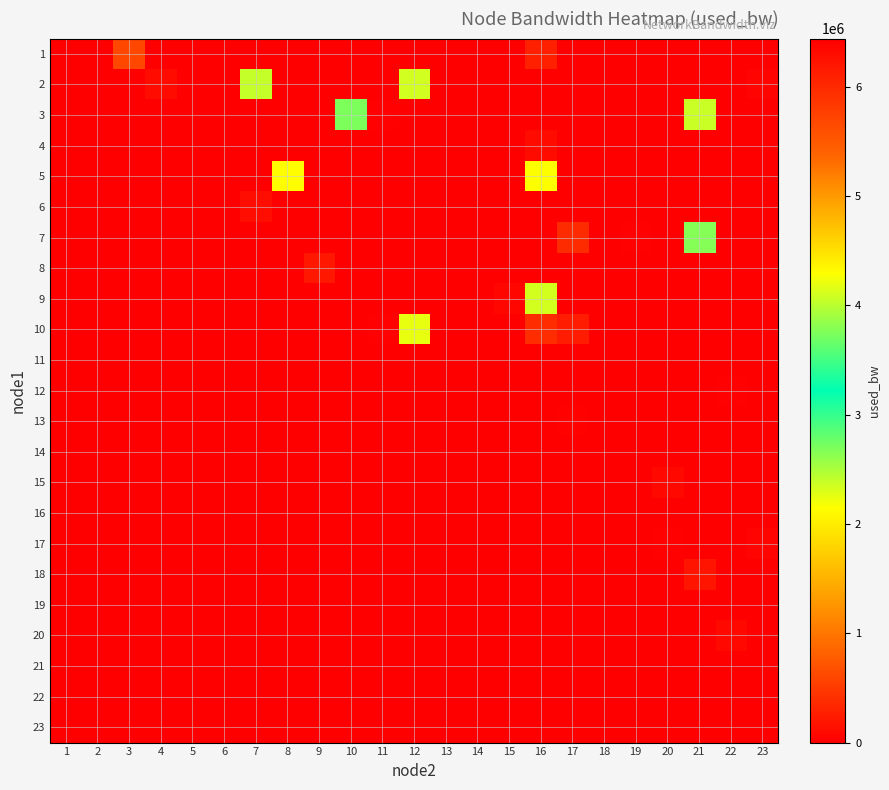

How many categories are shown in the chart?

23